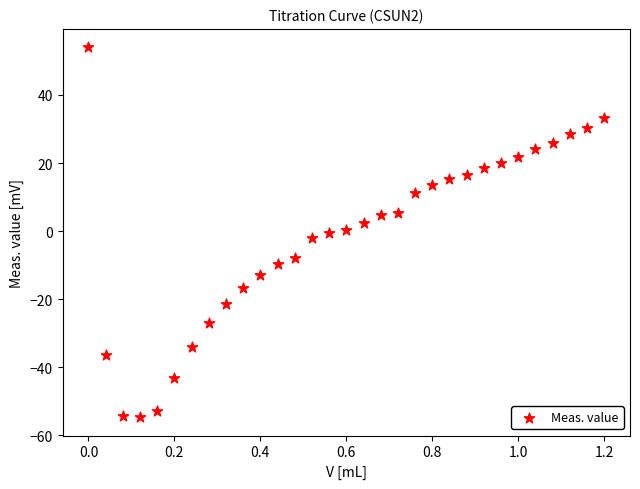

What is the range of Y values (max minus min)?

108.7